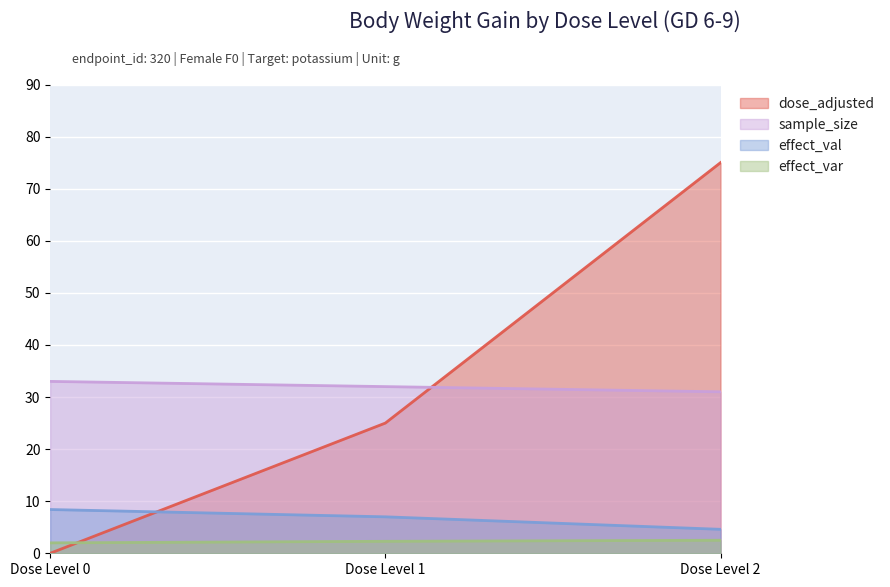

List the series in order of their peak value, highest first.

dose_adjusted, sample_size, effect_val, effect_var